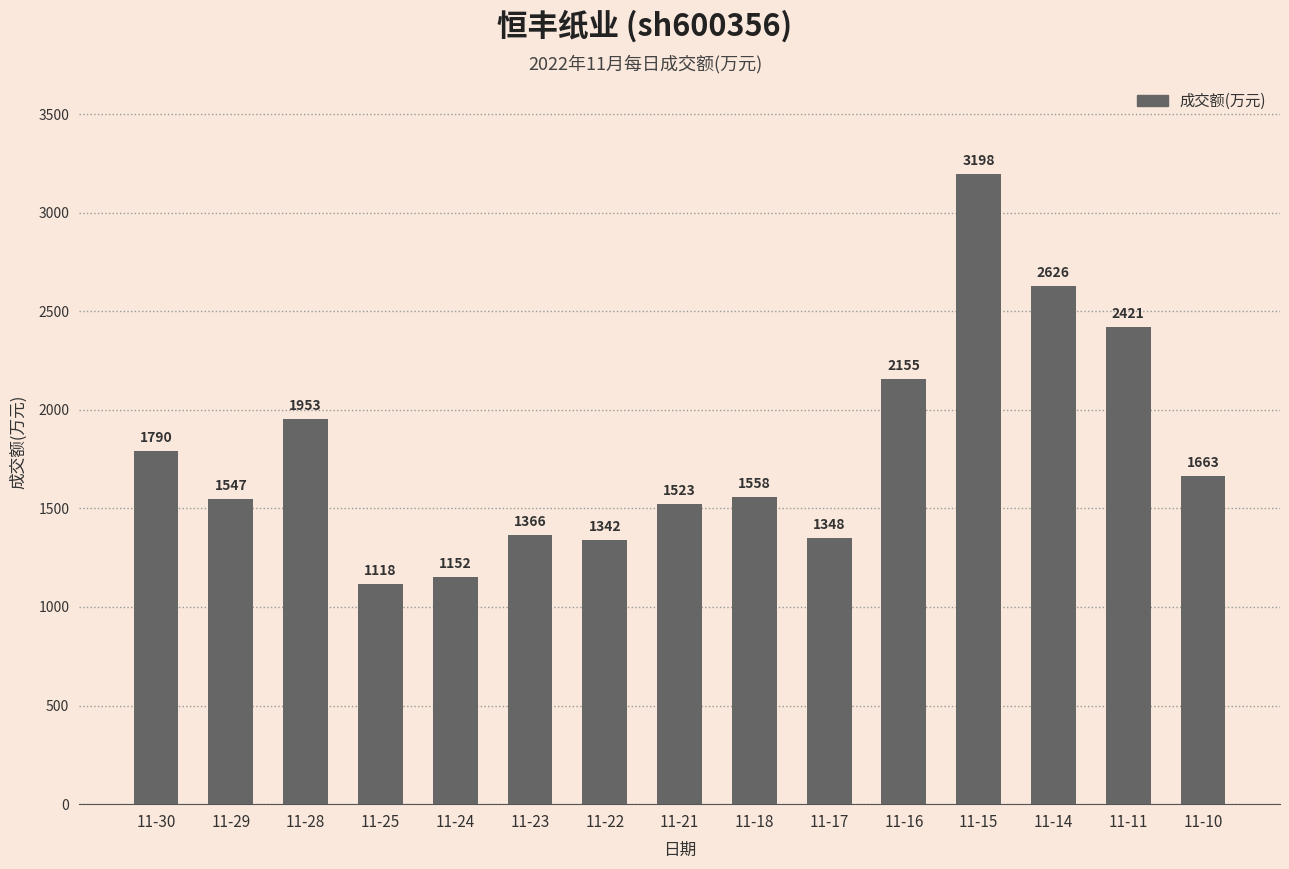

Reading left to right, what are all the values shown in this chart?

1790	1547	1953	1118	1152	1366	1342	1523	1558	1348	2155	3198	2626	2421	1663